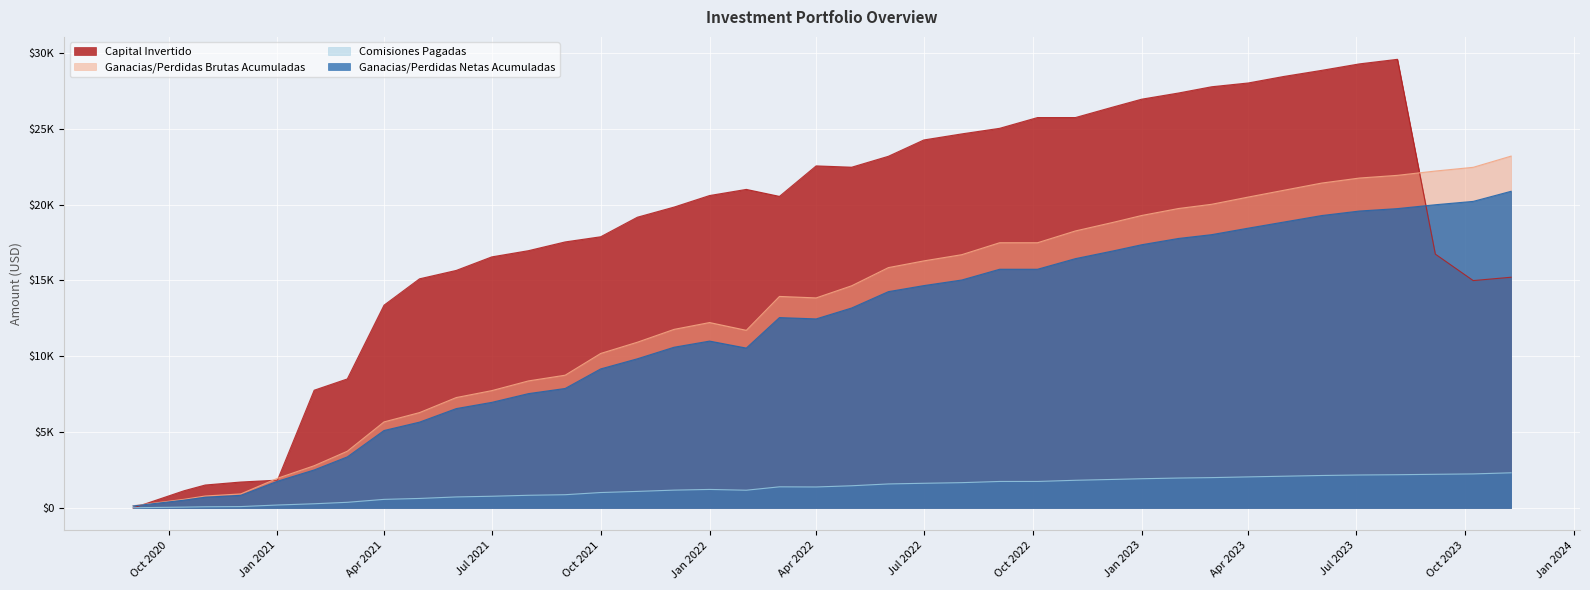

What are all the series names shown in the legend?

Capital Invertido, Ganacias/Perdidas Brutas Acumuladas, Comisiones Pagadas, Ganacias/Perdidas Netas Acumuladas